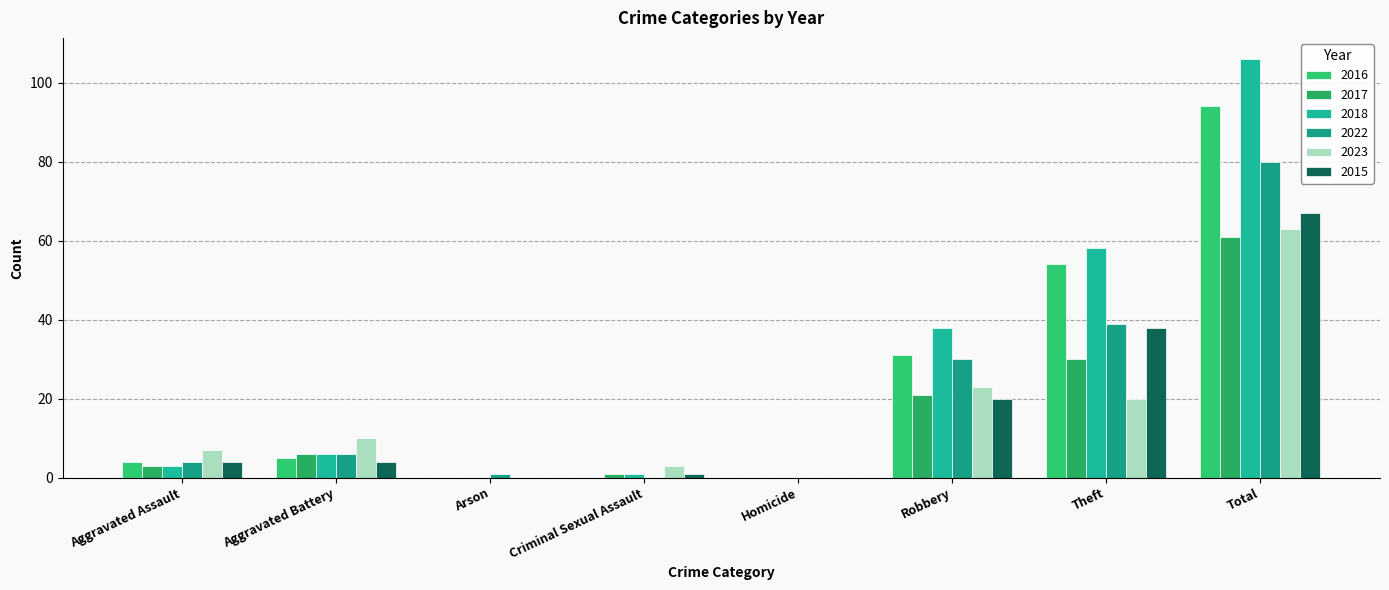

Rank the series by their maximum value, from highest to lowest.

2018, 2016, 2022, 2015, 2023, 2017